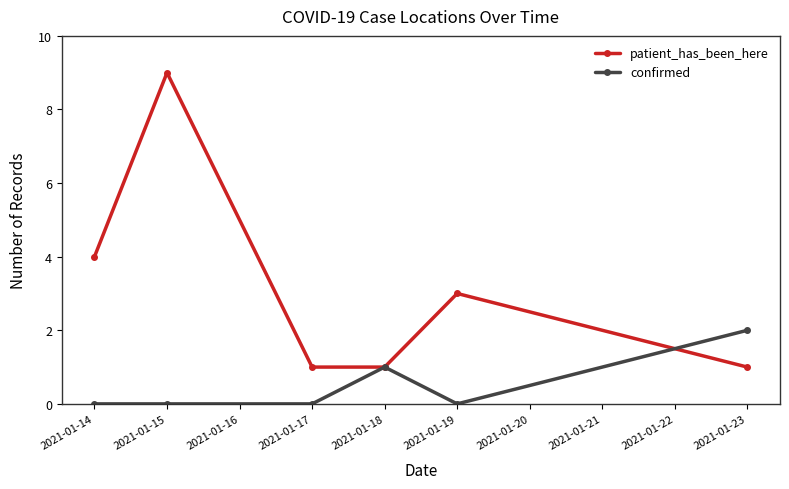

In confirmed, how many points are higher than both neighbors (excluding endpoints)?

1